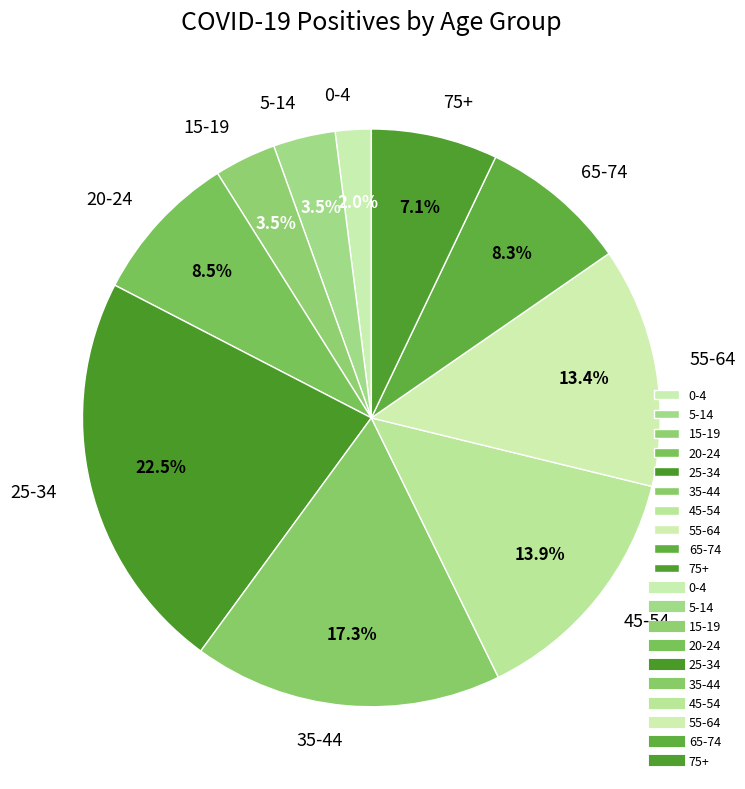

Which category has the biggest portion of the pie?

25-34